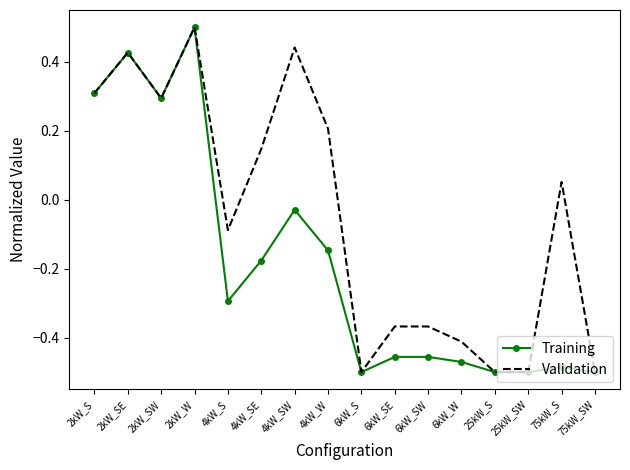

Where is the first local minimum for Validation?

2kW_SW